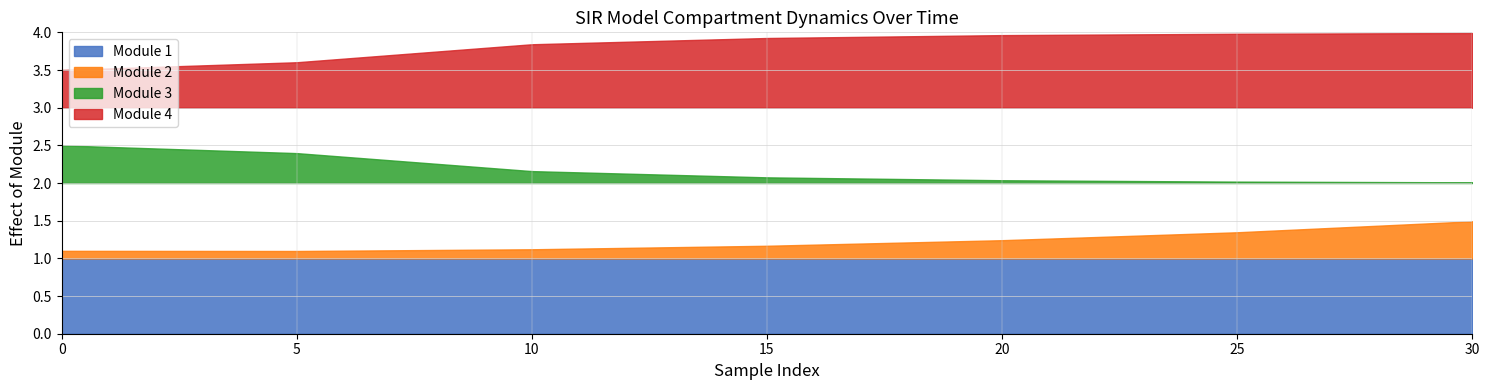

What is the difference between the maximum and minimum values in the D series?

0.5